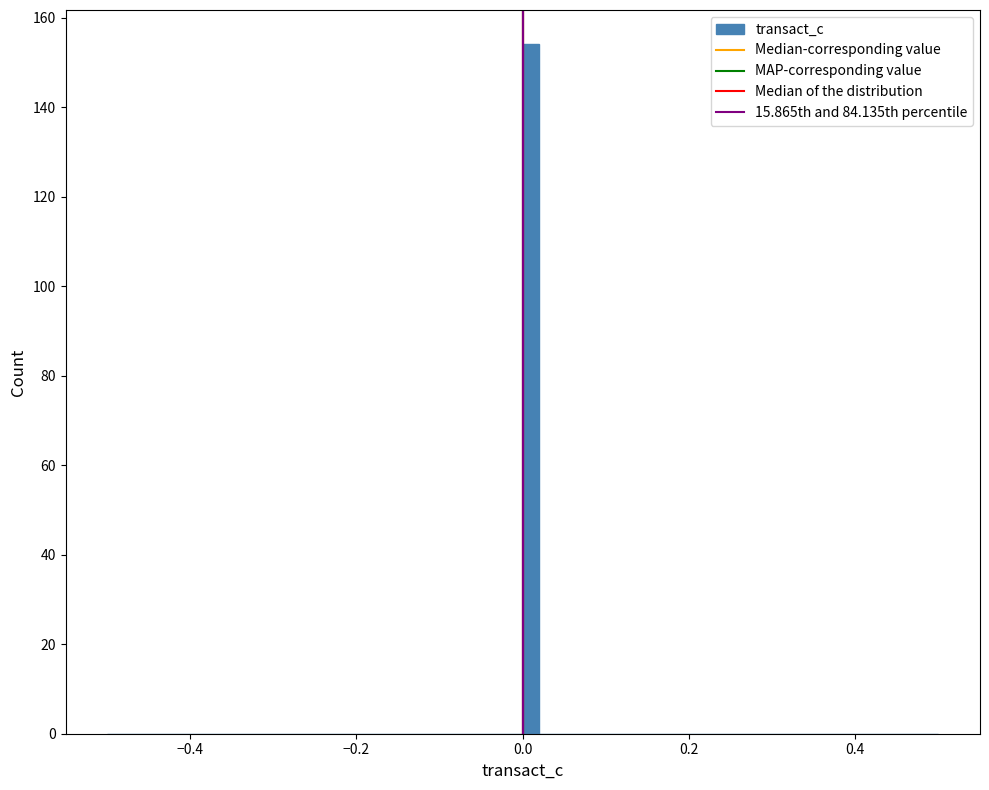

Read against the x-axis, roughly where is the centre of the tallest bar?

0.02